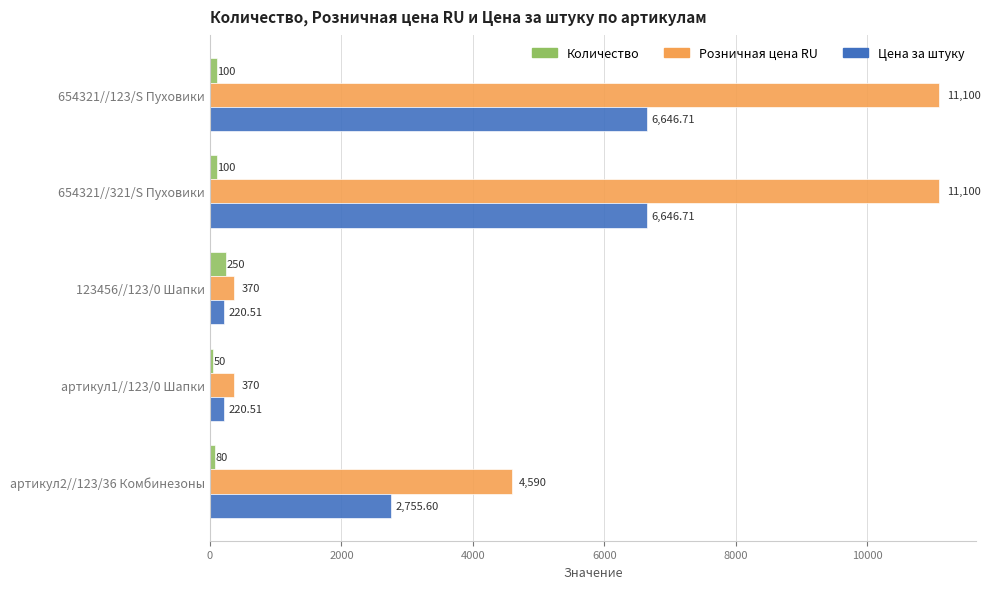

What is the sum of the Количество values at артикул2//123/36 Комбинезоны and 654321//321/S Пуховики?

180.0